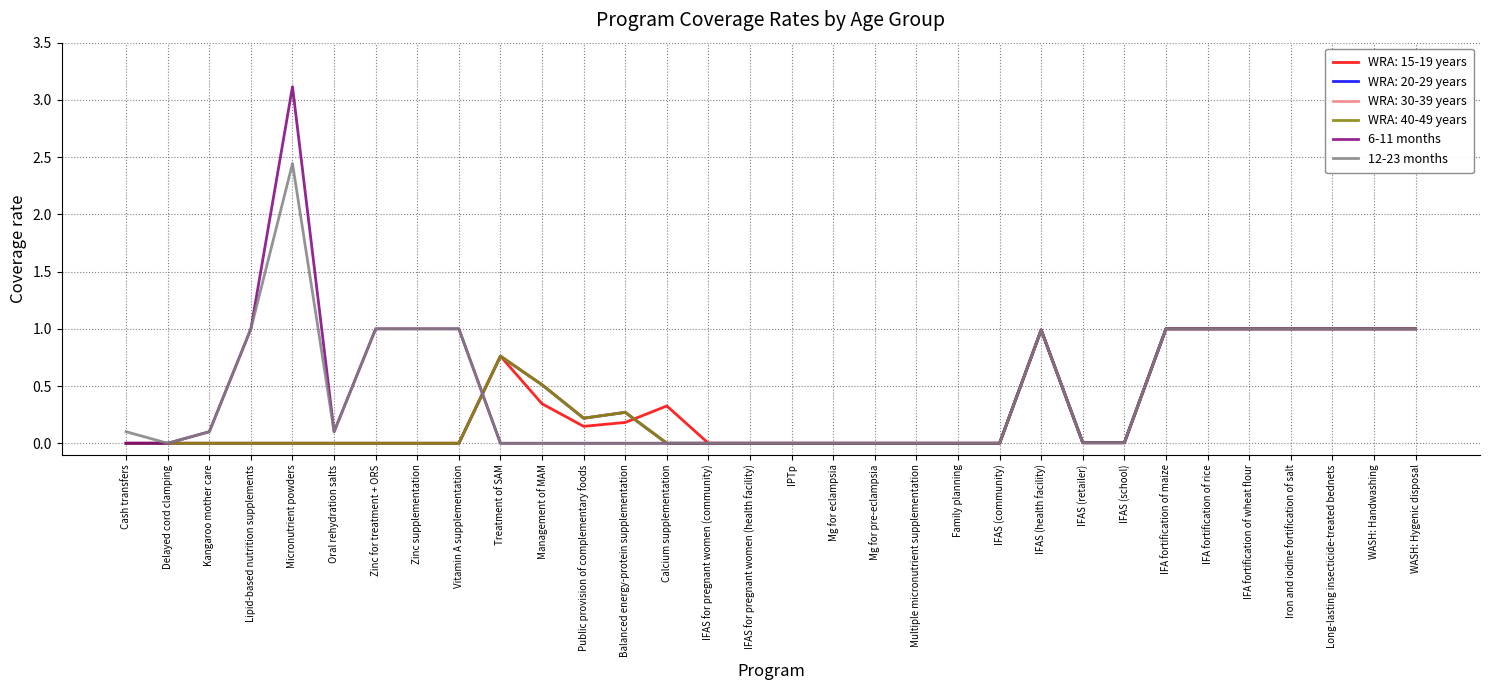

Is this an area chart (filled region under the line)?

No